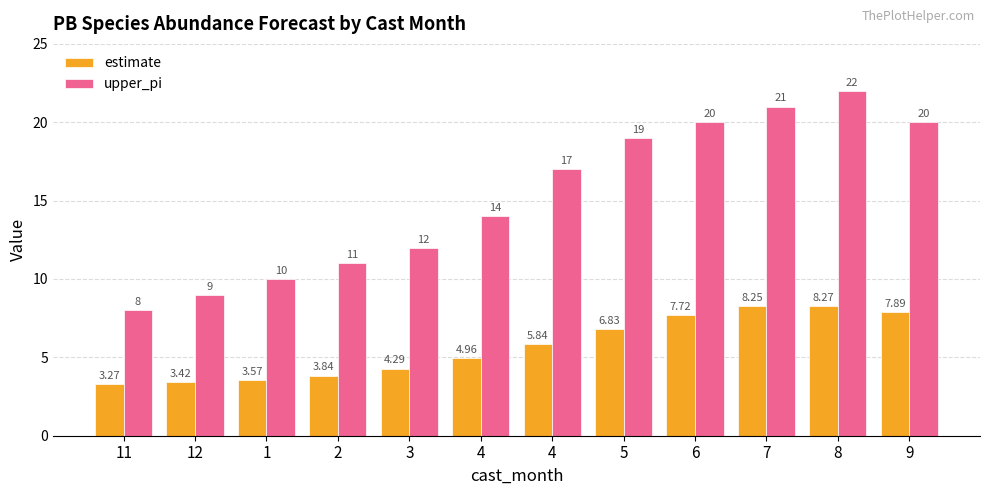

Between 11 and 9, which series saw the biggest shift?

upper_pi